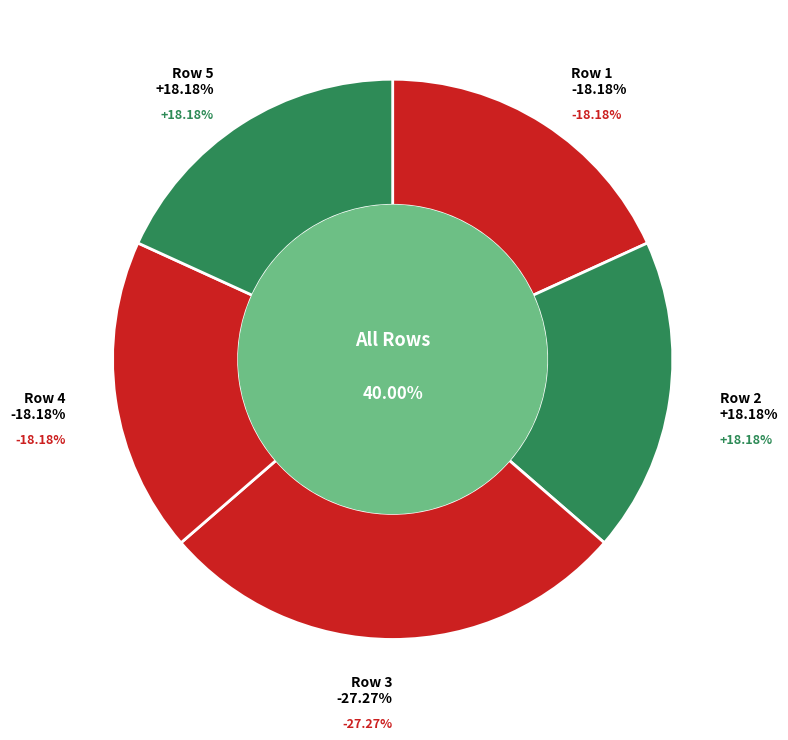

Count the number of slices in the pie.

5